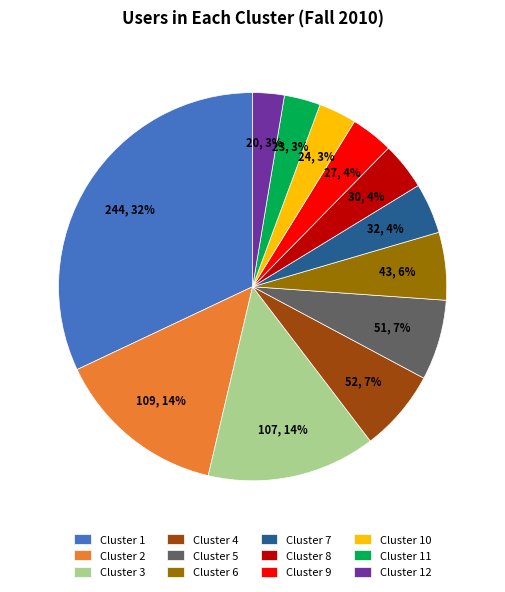

How many slices are in this pie chart?

12